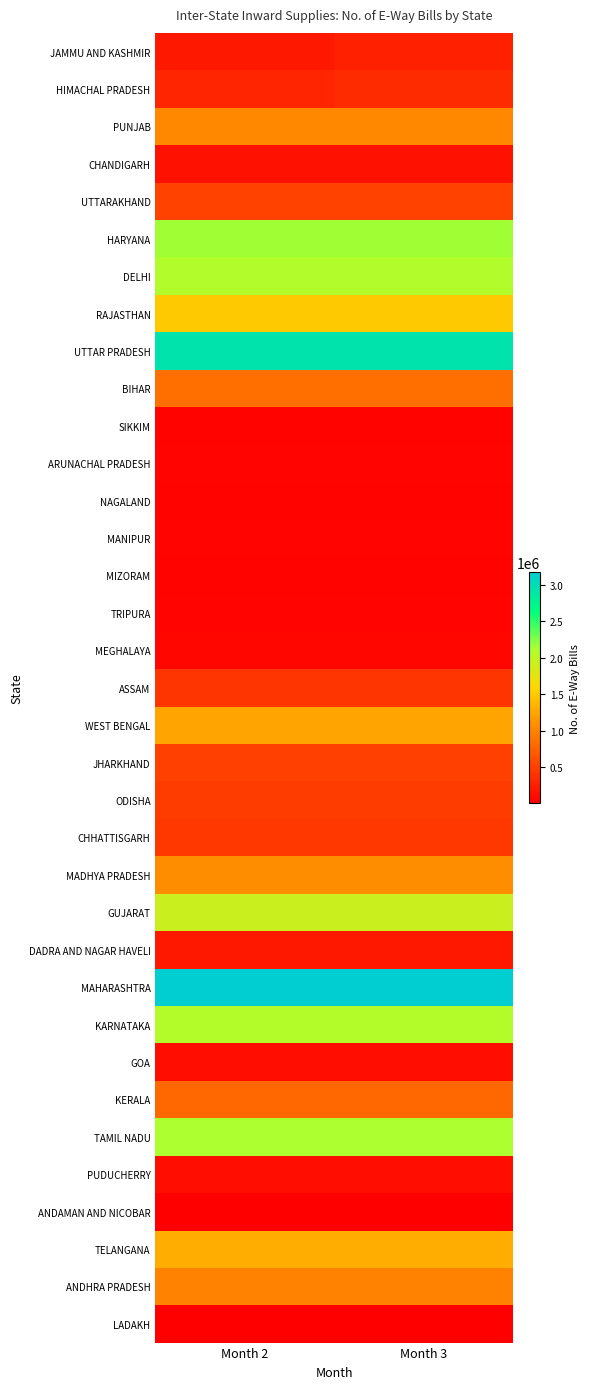

Reading left to right, list all the values displayed in this chart.

JAMMU AND KASHMIR: Month 2=192684	Month 3=260100
HIMACHAL PRADESH: Month 2=293373	Month 3=343468
PUNJAB: Month 2=1040801	Month 3=1040801
CHANDIGARH: Month 2=142784	Month 3=142784
UTTARAKHAND: Month 2=521357	Month 3=521357
HARYANA: Month 2=2146976	Month 3=2146976
DELHI: Month 2=2074617	Month 3=2074617
RAJASTHAN: Month 2=1493358	Month 3=1493358
UTTAR PRADESH: Month 2=2927392	Month 3=2927392
BIHAR: Month 2=849210	Month 3=849210
SIKKIM: Month 2=38300	Month 3=38300
ARUNACHAL PRADESH: Month 2=42069	Month 3=42069
NAGALAND: Month 2=34865	Month 3=34865
MANIPUR: Month 2=42177	Month 3=42177
MIZORAM: Month 2=33494	Month 3=33494
TRIPURA: Month 2=44880	Month 3=44880
MEGHALAYA: Month 2=54369	Month 3=54369
ASSAM: Month 2=423566	Month 3=423566
WEST BENGAL: Month 2=1238976	Month 3=1238976
JHARKHAND: Month 2=509580	Month 3=509580
ODISHA: Month 2=461513	Month 3=461513
CHHATTISGARH: Month 2=439663	Month 3=439663
MADHYA PRADESH: Month 2=1075571	Month 3=1075571
GUJARAT: Month 2=1934641	Month 3=1934641
DADRA AND NAGAR HAVELI: Month 2=197540	Month 3=197540
MAHARASHTRA: Month 2=3174142	Month 3=3174142
KARNATAKA: Month 2=2060129	Month 3=2060129
GOA: Month 2=126291	Month 3=126291
KERALA: Month 2=784058	Month 3=784058
TAMIL NADU: Month 2=2120805	Month 3=2120805
PUDUCHERRY: Month 2=116706	Month 3=116706
ANDAMAN AND NICOBAR: Month 2=10765	Month 3=10765
TELANGANA: Month 2=1296366	Month 3=1296366
ANDHRA PRADESH: Month 2=998979	Month 3=998979
LADAKH: Month 2=2966	Month 3=2966